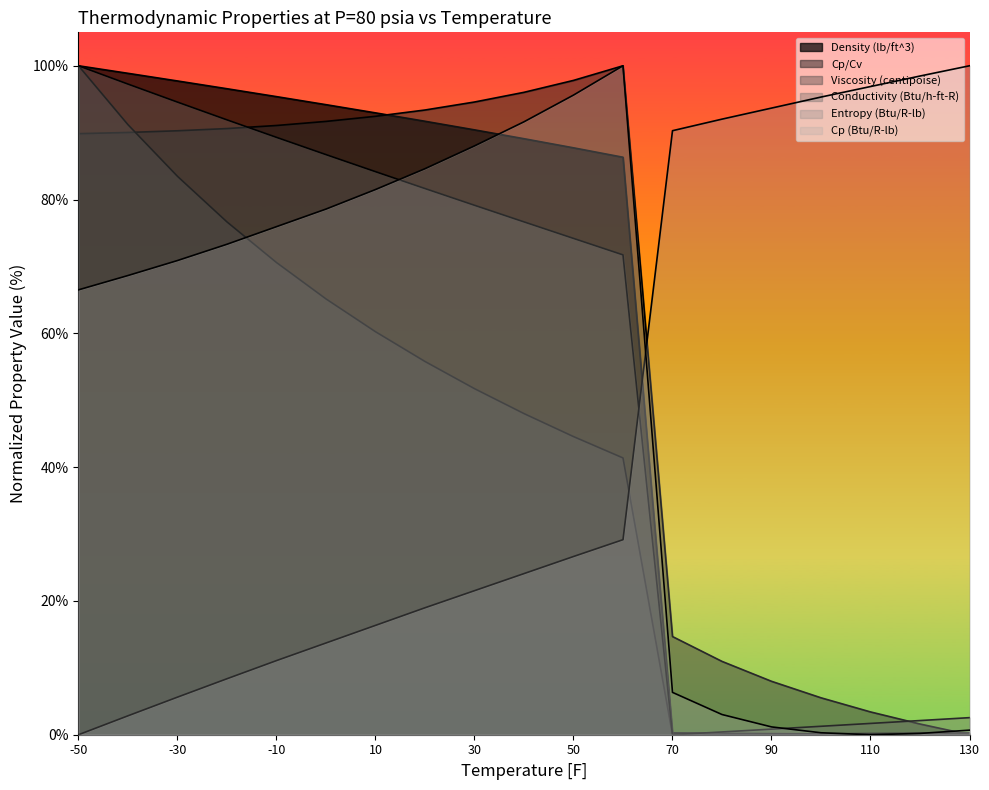

What is the sum of the Density (lb/ft^3) values at 30 and -30?

188.1